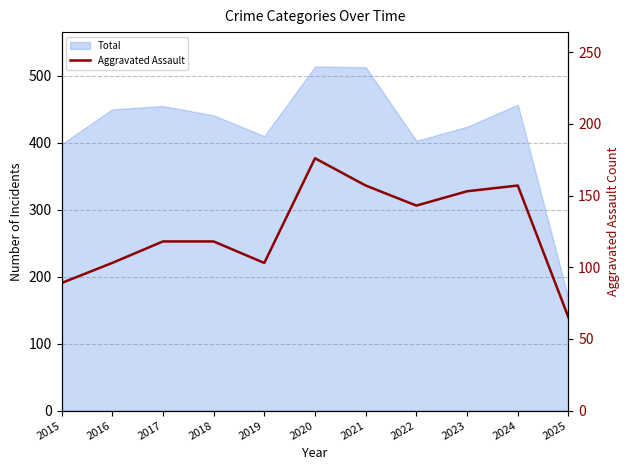

Which category has the highest value across all series?

2020